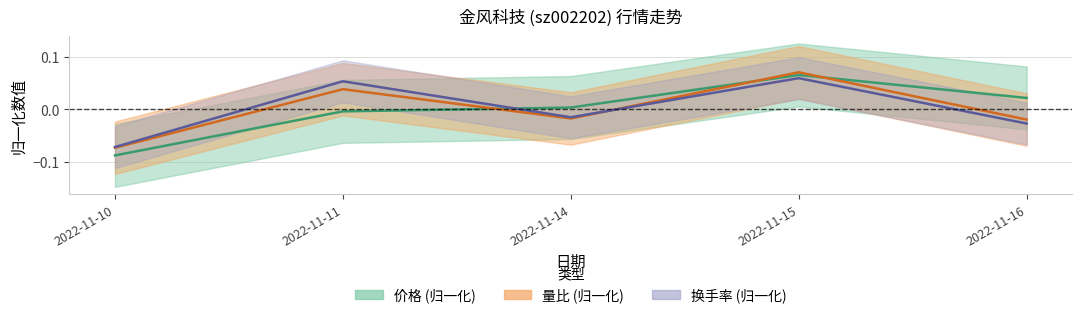

Reading left to right, transcribe all the data shown in this chart.

价格: 2022-11-10=-0.1	2022-11-11=-0.0	2022-11-14=0.0	2022-11-15=0.1	2022-11-16=0.0
量比: 2022-11-10=-0.1	2022-11-11=0.0	2022-11-14=-0.0	2022-11-15=0.1	2022-11-16=-0.0
换手率: 2022-11-10=-0.1	2022-11-11=0.1	2022-11-14=-0.0	2022-11-15=0.1	2022-11-16=-0.0